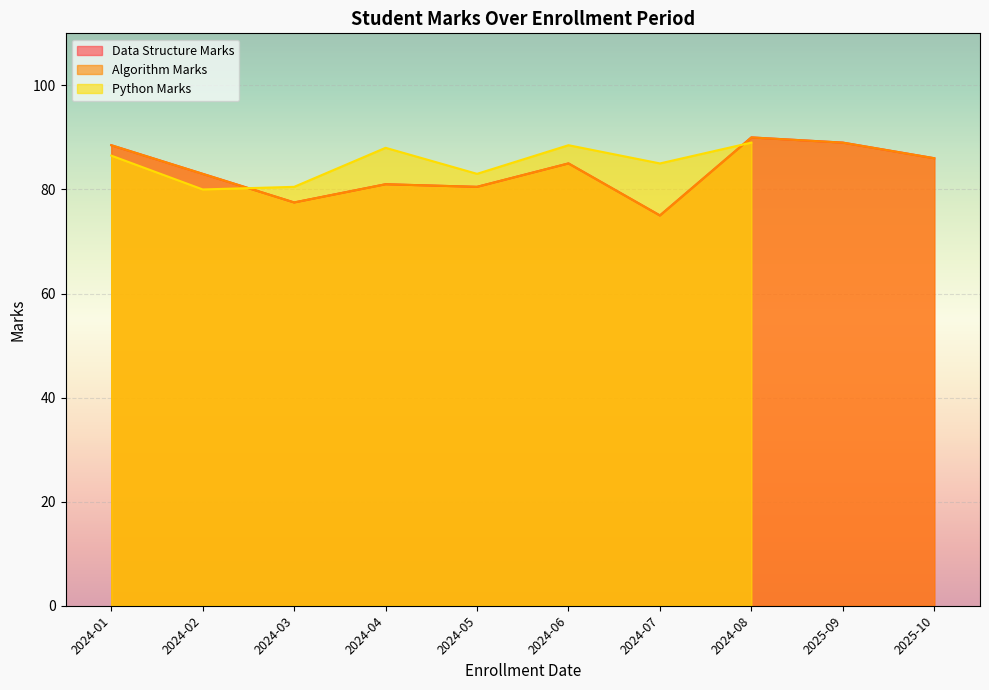

Is the value of Data Structure Marks at 2024-08 greater than the value of Algorithm Marks at 2024-08?

No